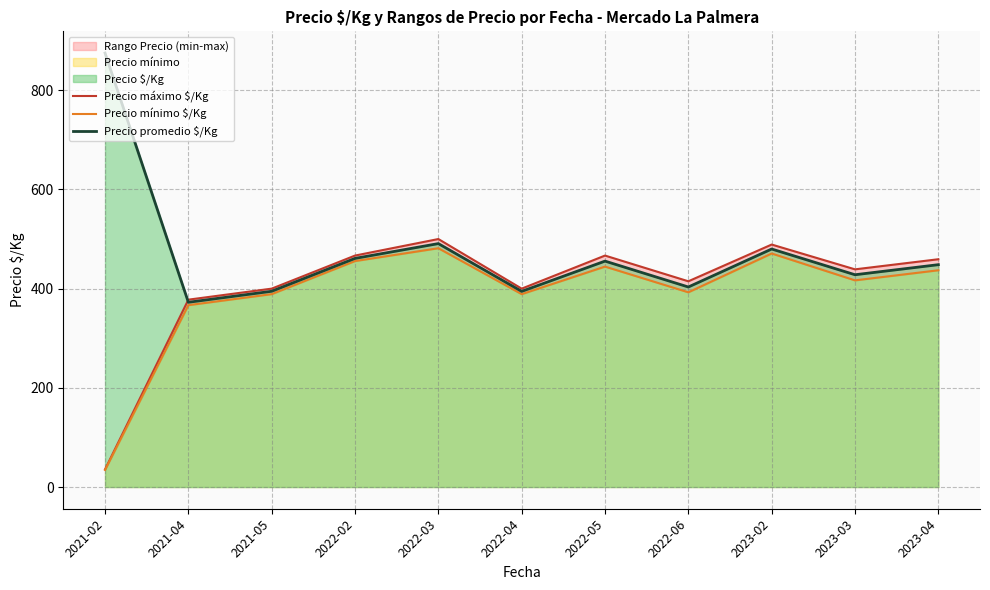

At 2022-05, list the series in order from largest to smallest.

Precio máximo $/Kg, Precio promedio $/Kg, Precio mínimo $/Kg